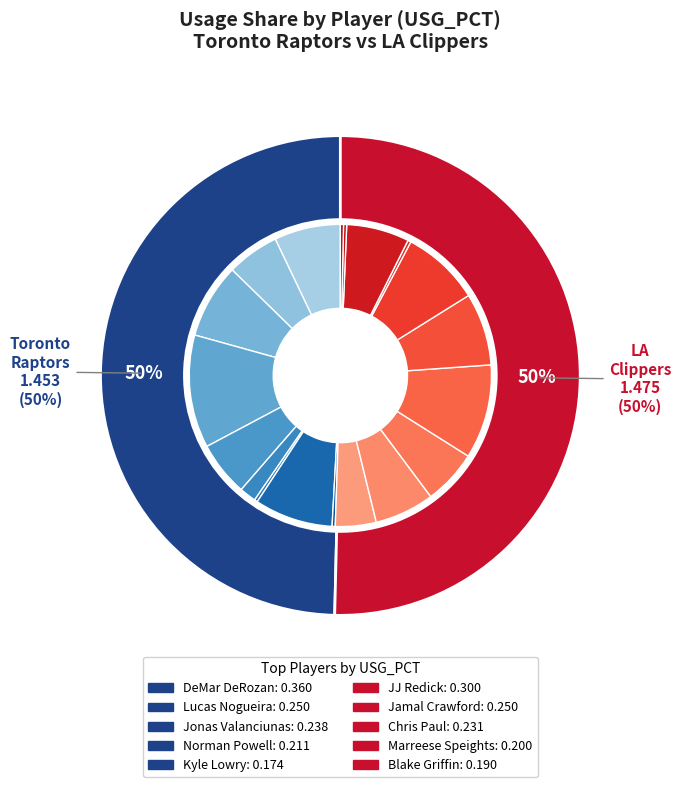

Count the number of slices in the pie.

19